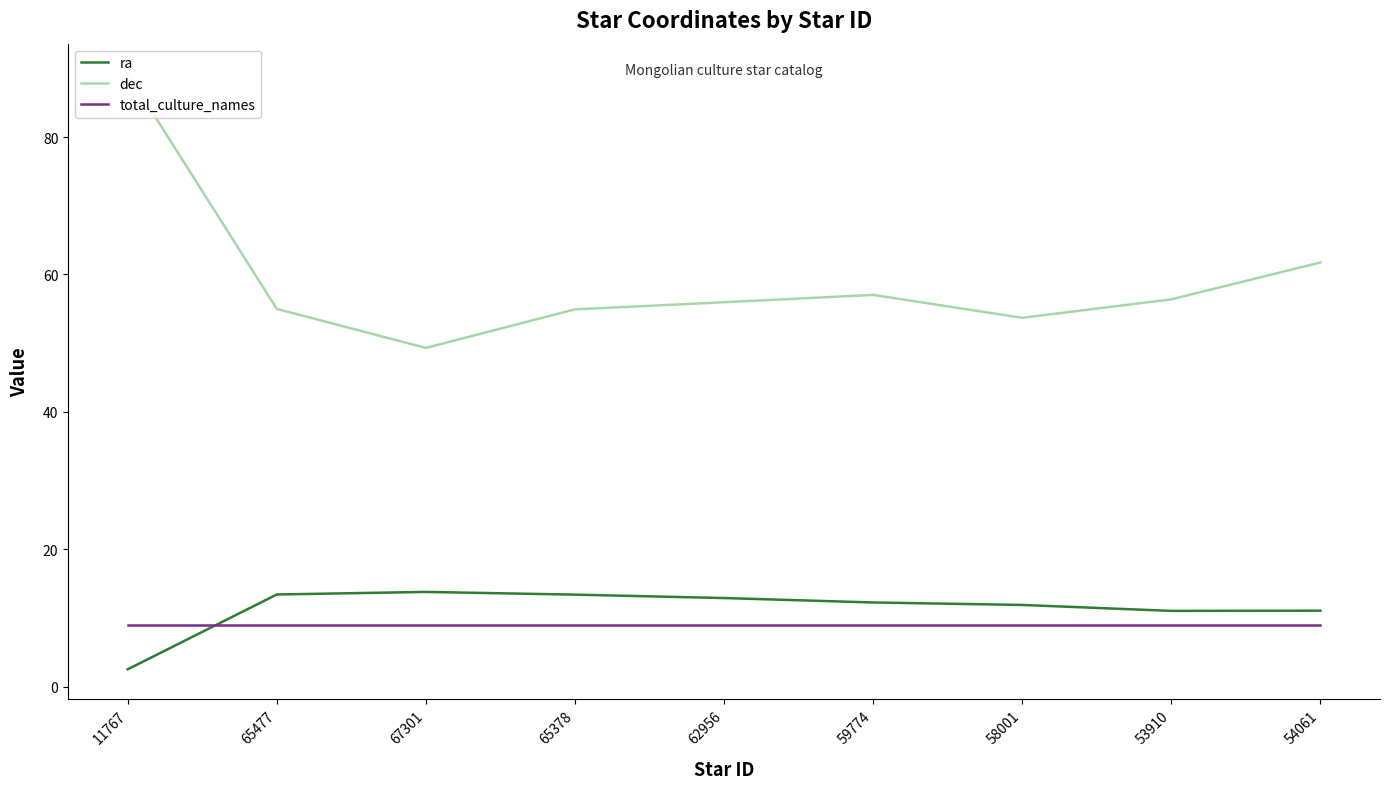

Which series has the widest spread of values?

dec